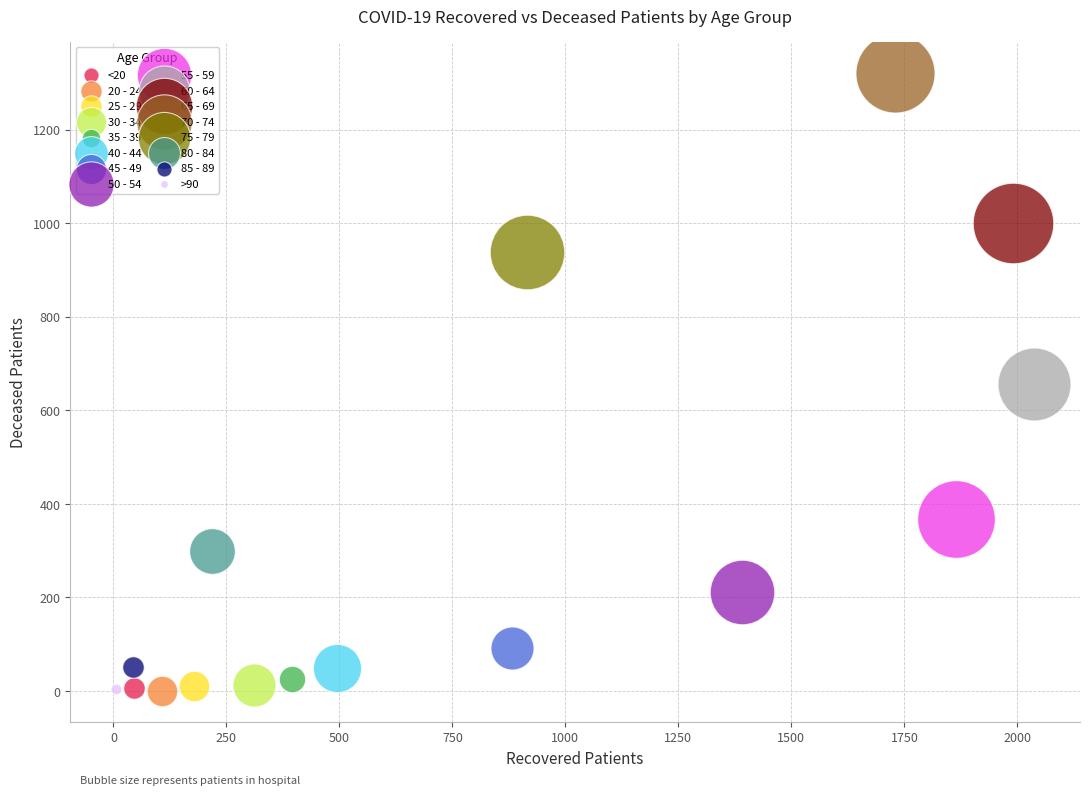

What are all the series names shown in the legend?

<20, 20 - 24, 25 - 29, 30 - 34, 35 - 39, 40 - 44, 45 - 49, 50 - 54, 55 - 59, 60 - 64, 65 - 69, 70 - 74, 75 - 79, 80 - 84, 85 - 89, >90